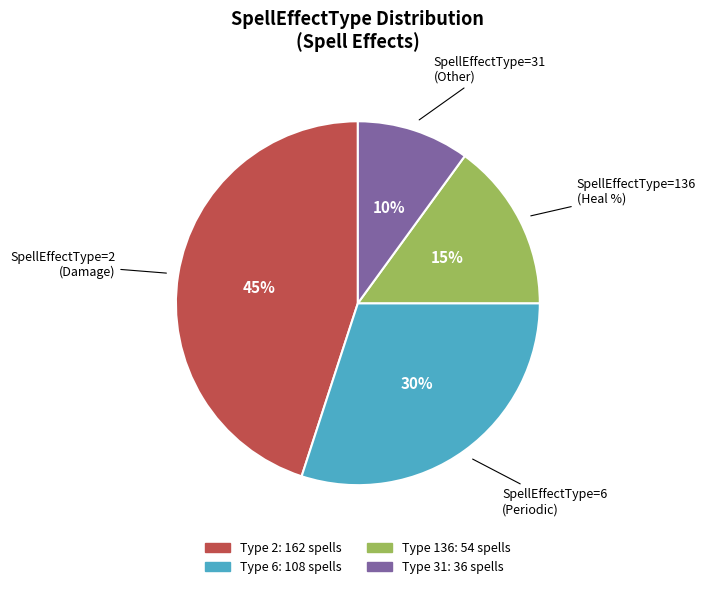

To the nearest percent, what is the difference between the largest and smallest slice percentages?

35%